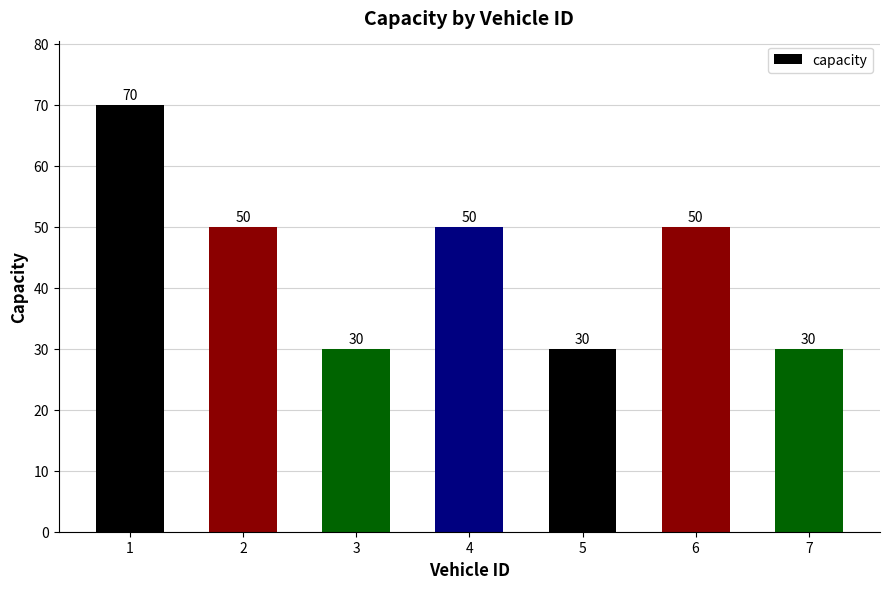

The value at 3 is 12. True or false?

False